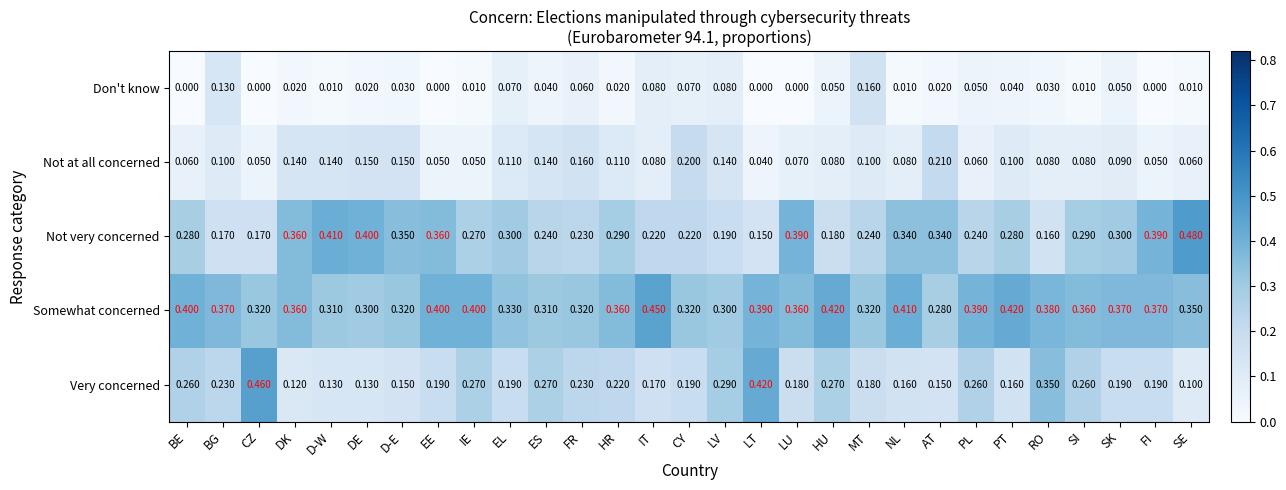

Which series has the largest range (max minus min)?

Very concerned